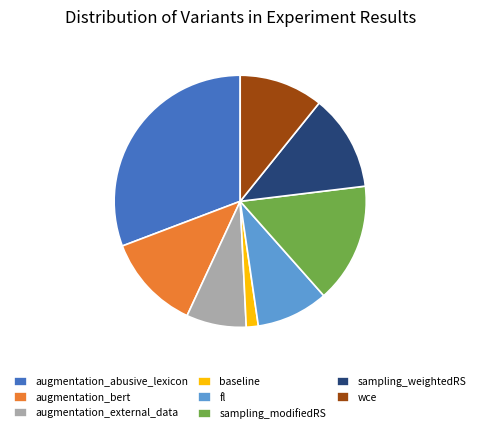

How many slices are in this pie chart?

8